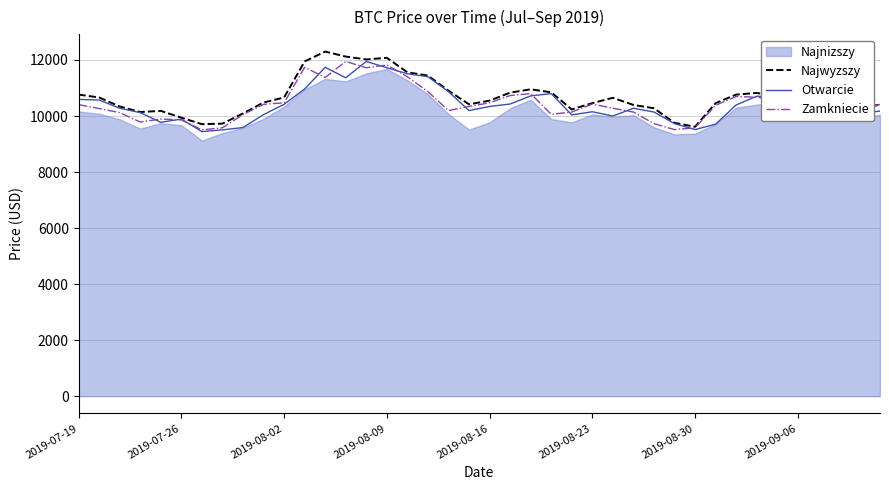

What is the maximum value for Otwarcie?

11947.0